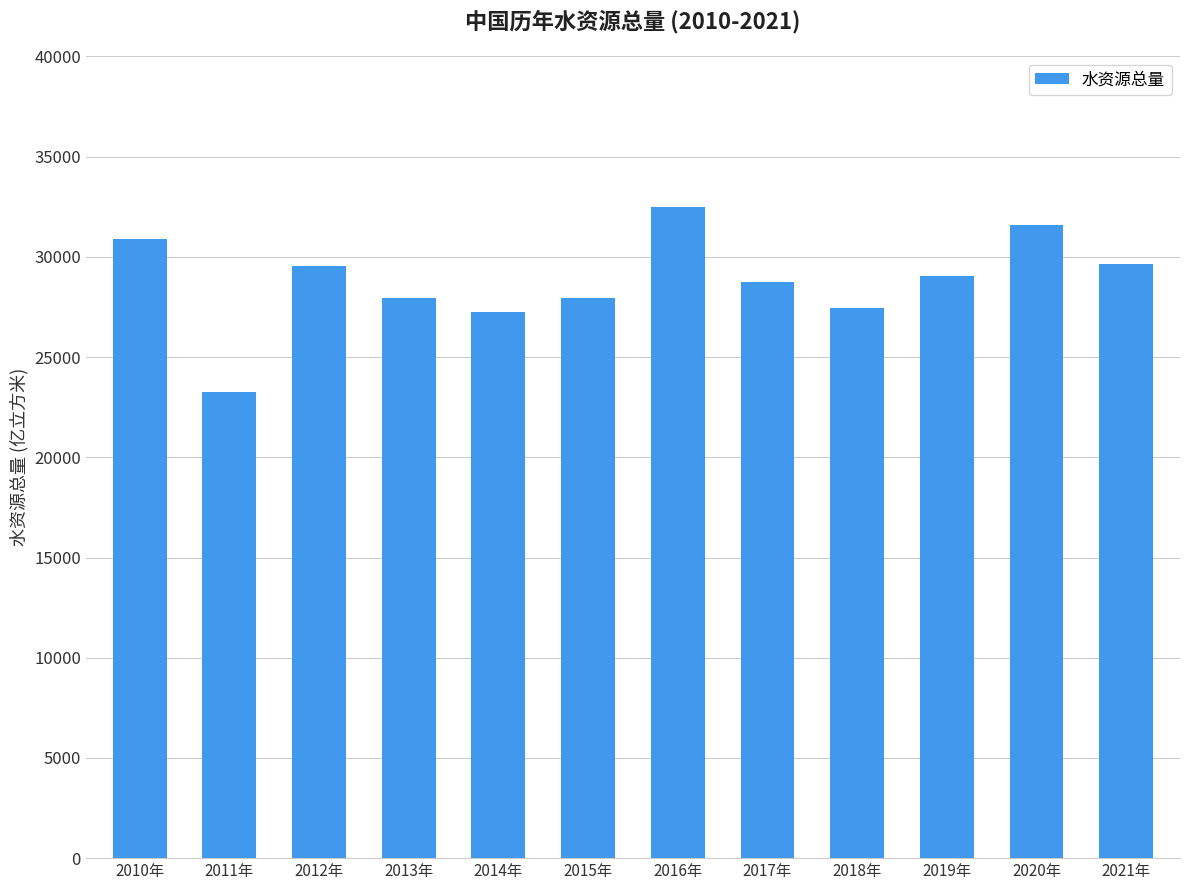

The chart shows a value of 51388.4 at 2017年. True or false?

False